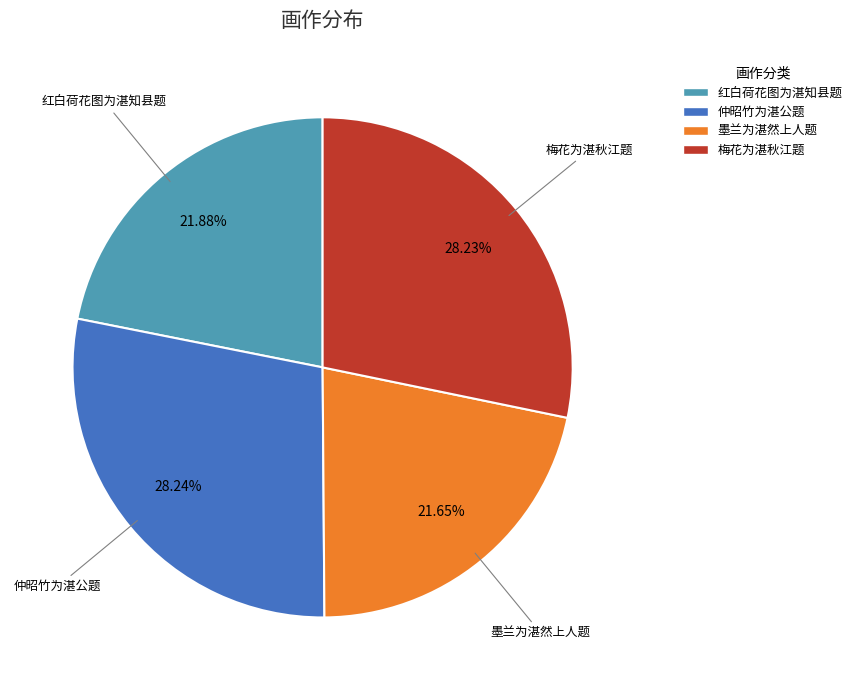

Is it true that 墨兰为湛然上人题 is 36% of the pie?

False